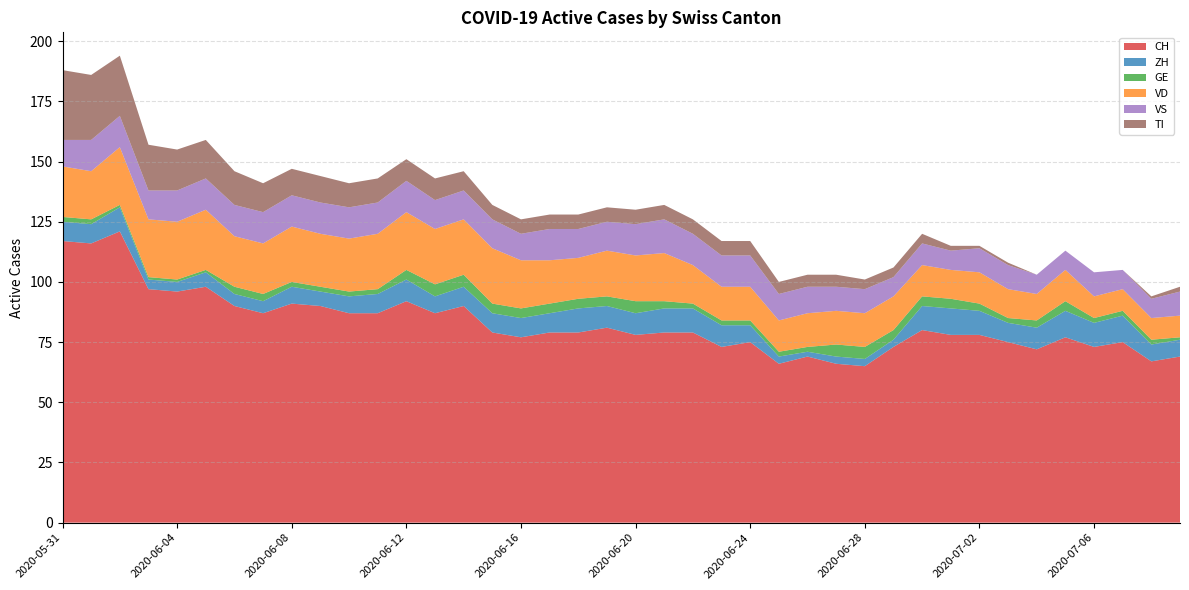

Reading right to left, list all the values displayed in this chart.

CH: 2020-07-09=69	2020-07-08=67	2020-07-07=75	2020-07-06=73	2020-07-05=77	2020-07-04=72	2020-07-03=75	2020-07-02=78	2020-07-01=78	2020-06-30=80	2020-06-29=73	2020-06-28=65	2020-06-27=66	2020-06-26=69	2020-06-25=66	2020-06-24=75	2020-06-23=73	2020-06-22=79	2020-06-21=79	2020-06-20=78	2020-06-19=81	2020-06-18=79	2020-06-17=79	2020-06-16=77	2020-06-15=79	2020-06-14=90	2020-06-13=87	2020-06-12=92	2020-06-11=87	2020-06-10=87	2020-06-09=90	2020-06-08=91	2020-06-07=87	2020-06-06=90	2020-06-05=98	2020-06-04=96	2020-06-03=97	2020-06-02=121	2020-06-01=116	2020-05-31=117
ZH: 2020-07-09=7	2020-07-08=7	2020-07-07=11	2020-07-06=10	2020-07-05=11	2020-07-04=9	2020-07-03=8	2020-07-02=10	2020-07-01=11	2020-06-30=10	2020-06-29=3	2020-06-28=3	2020-06-27=3	2020-06-26=2	2020-06-25=3	2020-06-24=7	2020-06-23=9	2020-06-22=10	2020-06-21=10	2020-06-20=9	2020-06-19=9	2020-06-18=10	2020-06-17=8	2020-06-16=8	2020-06-15=8	2020-06-14=8	2020-06-13=7	2020-06-12=9	2020-06-11=8	2020-06-10=7	2020-06-09=6	2020-06-08=7	2020-06-07=5	2020-06-06=5	2020-06-05=6	2020-06-04=4	2020-06-03=4	2020-06-02=10	2020-06-01=8	2020-05-31=8
GE: 2020-07-09=1	2020-07-08=2	2020-07-07=2	2020-07-06=2	2020-07-05=4	2020-07-04=3	2020-07-03=2	2020-07-02=3	2020-07-01=4	2020-06-30=4	2020-06-29=4	2020-06-28=5	2020-06-27=5	2020-06-26=2	2020-06-25=2	2020-06-24=2	2020-06-23=2	2020-06-22=2	2020-06-21=3	2020-06-20=5	2020-06-19=4	2020-06-18=4	2020-06-17=4	2020-06-16=4	2020-06-15=4	2020-06-14=5	2020-06-13=5	2020-06-12=4	2020-06-11=2	2020-06-10=2	2020-06-09=2	2020-06-08=2	2020-06-07=3	2020-06-06=3	2020-06-05=1	2020-06-04=1	2020-06-03=1	2020-06-02=1	2020-06-01=2	2020-05-31=2
VD: 2020-07-09=9	2020-07-08=9	2020-07-07=9	2020-07-06=9	2020-07-05=13	2020-07-04=11	2020-07-03=12	2020-07-02=13	2020-07-01=12	2020-06-30=13	2020-06-29=14	2020-06-28=14	2020-06-27=14	2020-06-26=14	2020-06-25=13	2020-06-24=14	2020-06-23=14	2020-06-22=16	2020-06-21=20	2020-06-20=19	2020-06-19=19	2020-06-18=17	2020-06-17=18	2020-06-16=20	2020-06-15=23	2020-06-14=23	2020-06-13=23	2020-06-12=24	2020-06-11=23	2020-06-10=22	2020-06-09=22	2020-06-08=23	2020-06-07=21	2020-06-06=21	2020-06-05=25	2020-06-04=24	2020-06-03=24	2020-06-02=24	2020-06-01=20	2020-05-31=21
VS: 2020-07-09=10	2020-07-08=8	2020-07-07=8	2020-07-06=10	2020-07-05=8	2020-07-04=8	2020-07-03=10	2020-07-02=10	2020-07-01=8	2020-06-30=9	2020-06-29=8	2020-06-28=10	2020-06-27=10	2020-06-26=11	2020-06-25=11	2020-06-24=13	2020-06-23=13	2020-06-22=13	2020-06-21=14	2020-06-20=13	2020-06-19=12	2020-06-18=12	2020-06-17=13	2020-06-16=11	2020-06-15=12	2020-06-14=12	2020-06-13=12	2020-06-12=13	2020-06-11=13	2020-06-10=13	2020-06-09=13	2020-06-08=13	2020-06-07=13	2020-06-06=13	2020-06-05=13	2020-06-04=13	2020-06-03=12	2020-06-02=13	2020-06-01=13	2020-05-31=11
TI: 2020-07-09=2	2020-07-08=1	2020-07-07=0	2020-07-06=0	2020-07-05=0	2020-07-04=0	2020-07-03=1	2020-07-02=1	2020-07-01=2	2020-06-30=4	2020-06-29=4	2020-06-28=4	2020-06-27=5	2020-06-26=5	2020-06-25=5	2020-06-24=6	2020-06-23=6	2020-06-22=6	2020-06-21=6	2020-06-20=6	2020-06-19=6	2020-06-18=6	2020-06-17=6	2020-06-16=6	2020-06-15=6	2020-06-14=8	2020-06-13=9	2020-06-12=9	2020-06-11=10	2020-06-10=10	2020-06-09=11	2020-06-08=11	2020-06-07=12	2020-06-06=14	2020-06-05=16	2020-06-04=17	2020-06-03=19	2020-06-02=25	2020-06-01=27	2020-05-31=29